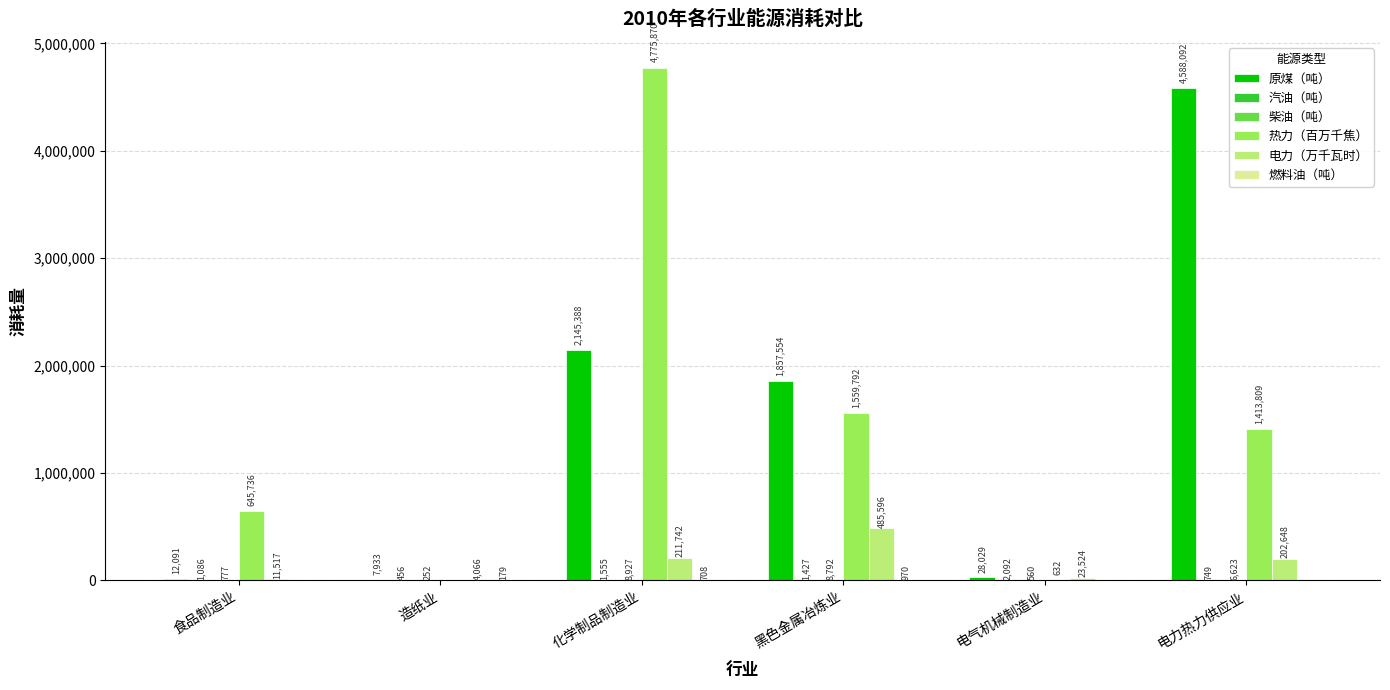

Which series changed the most between 电气机械制造业 and 电力热力供应业?

原煤（吨）